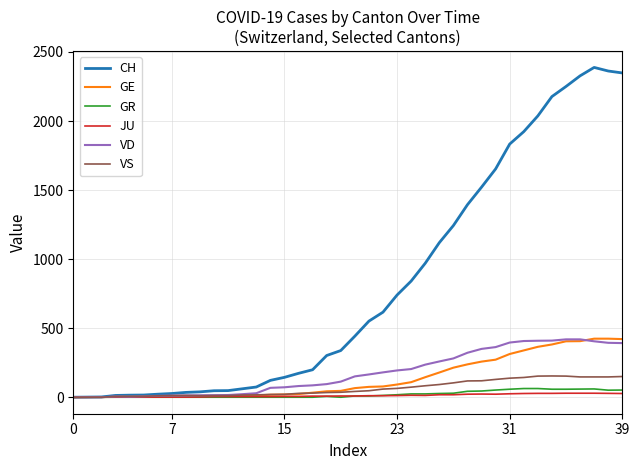

What is the highest value of the CH series?

2388